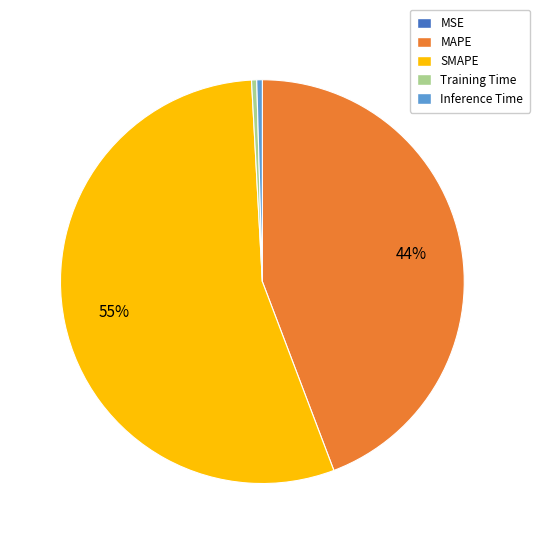

Which category accounts for the majority?

SMAPE